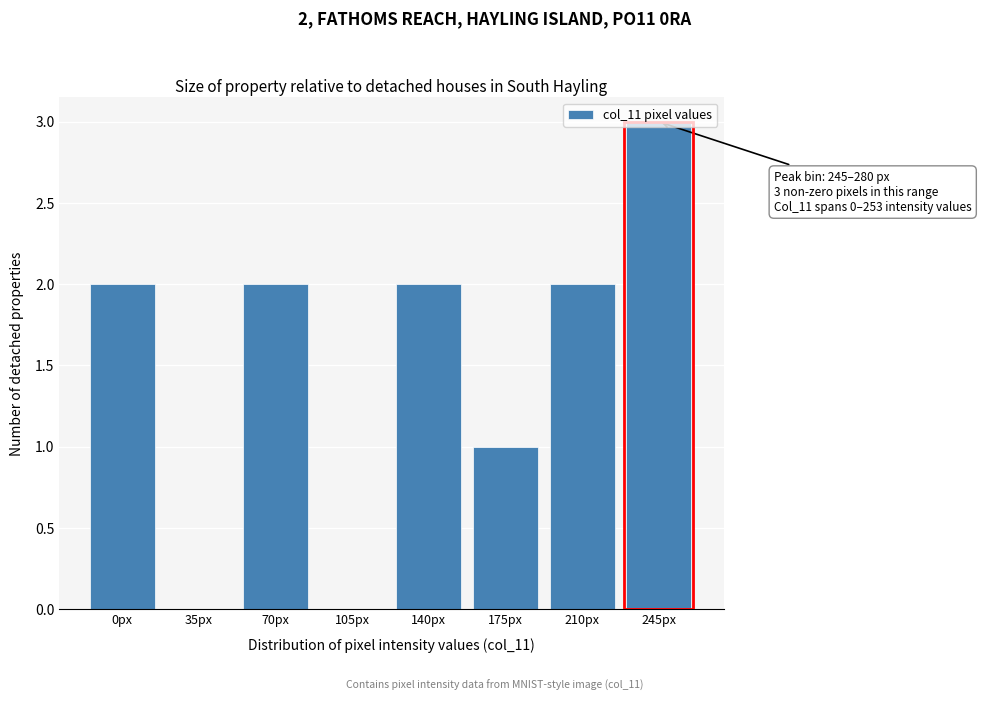

The value at 245px is 3. True or false?

True